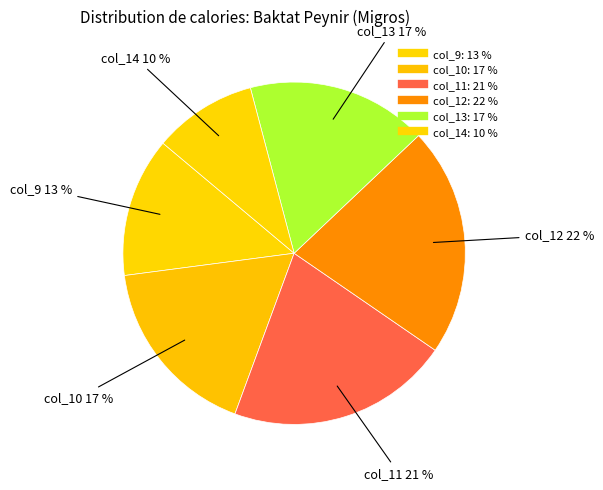

The col_9 slice represents 13% of the pie. True or false?

True